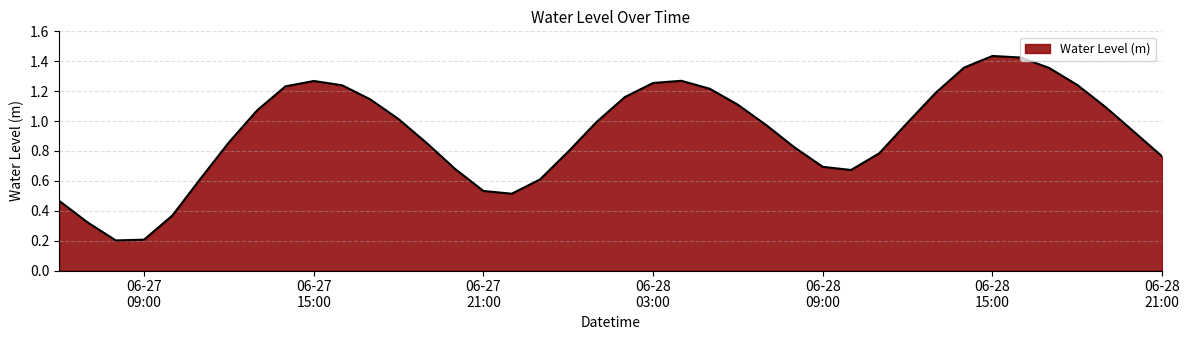

How many lines are shown in the chart?

1